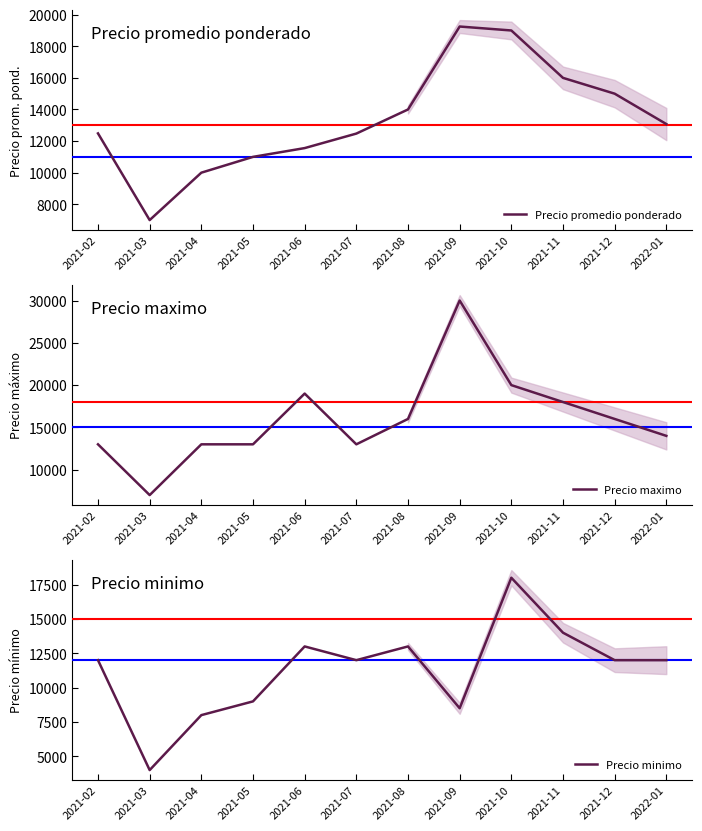

What is the difference between the highest and lowest values at 2022-01?

2000